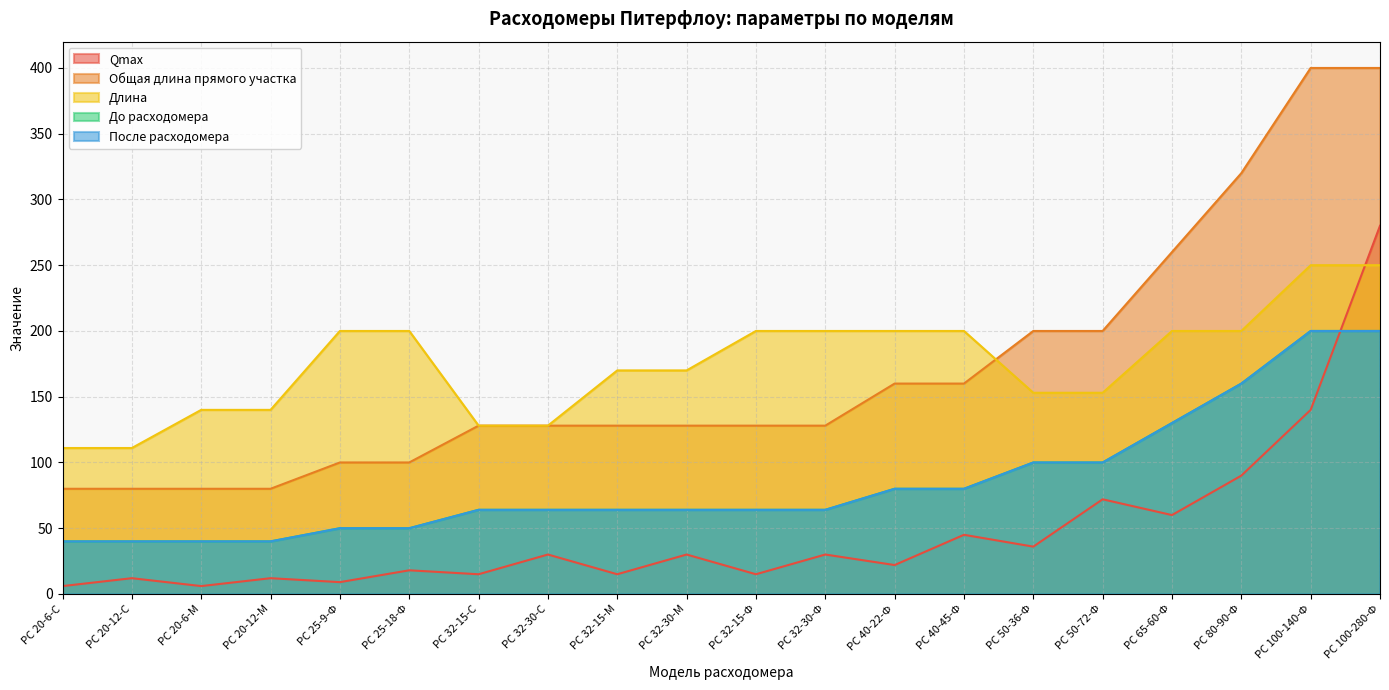

Between РС 80-90-Ф and РС 100-140-Ф, which series saw the biggest shift?

Общая длина прямого участка